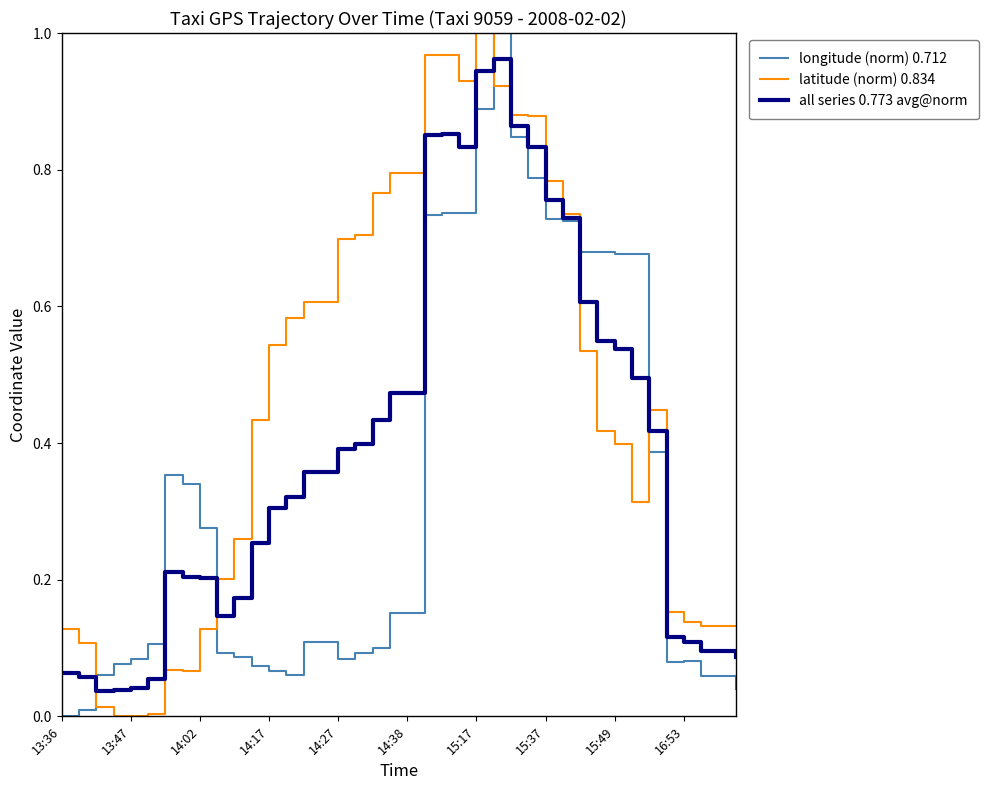

List the series in order of their overall mean, lowest first.

longitude (norm) 0.712, all series 0.773 avg@norm, latitude (norm) 0.834